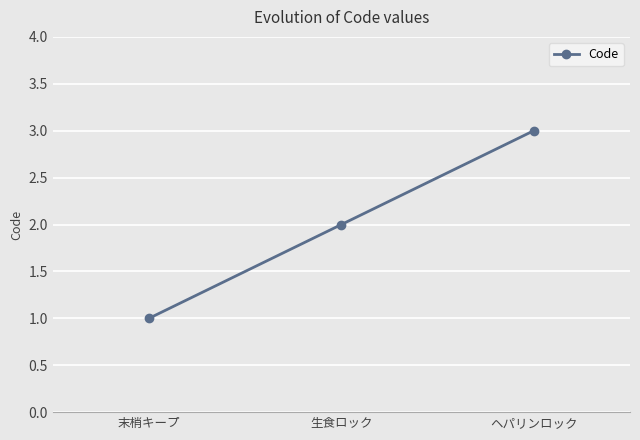

What is the ratio of the value at 末梢キープ to the value at 生食ロック?

0.5